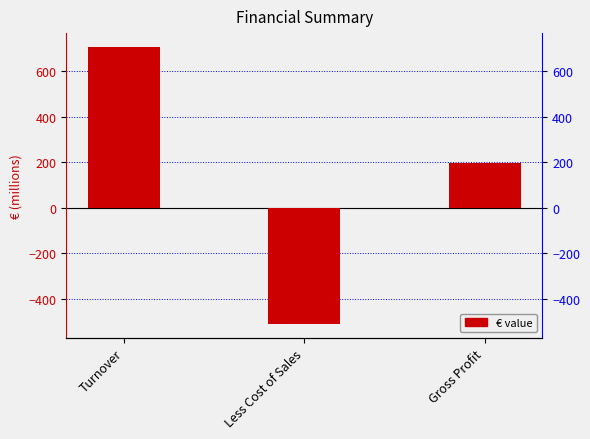

What is the approximate value at Turnover?

707.1